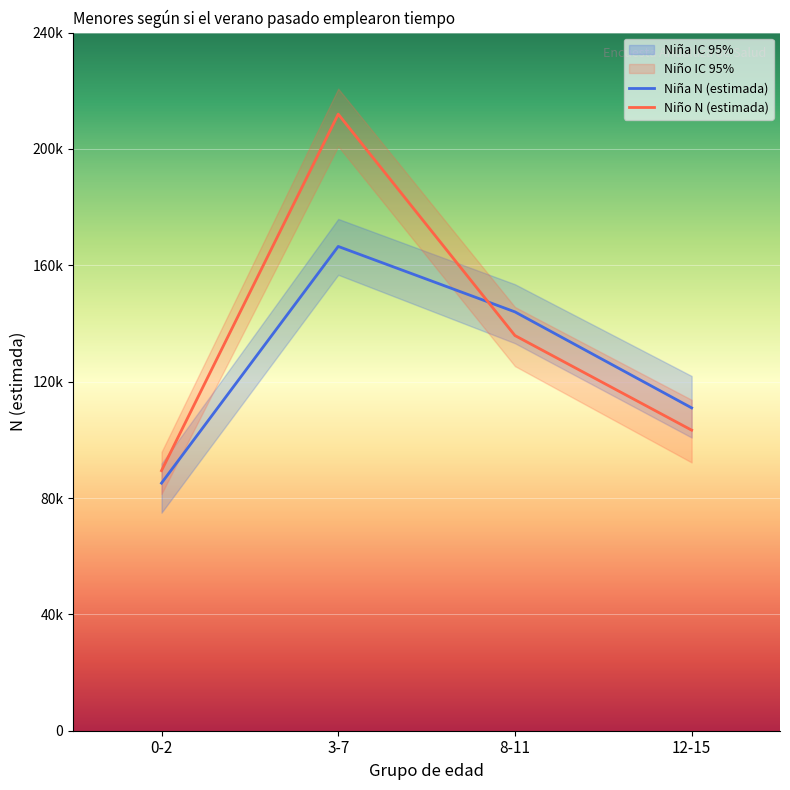

What is the spread (max minus min) of values at 8-11?

28150